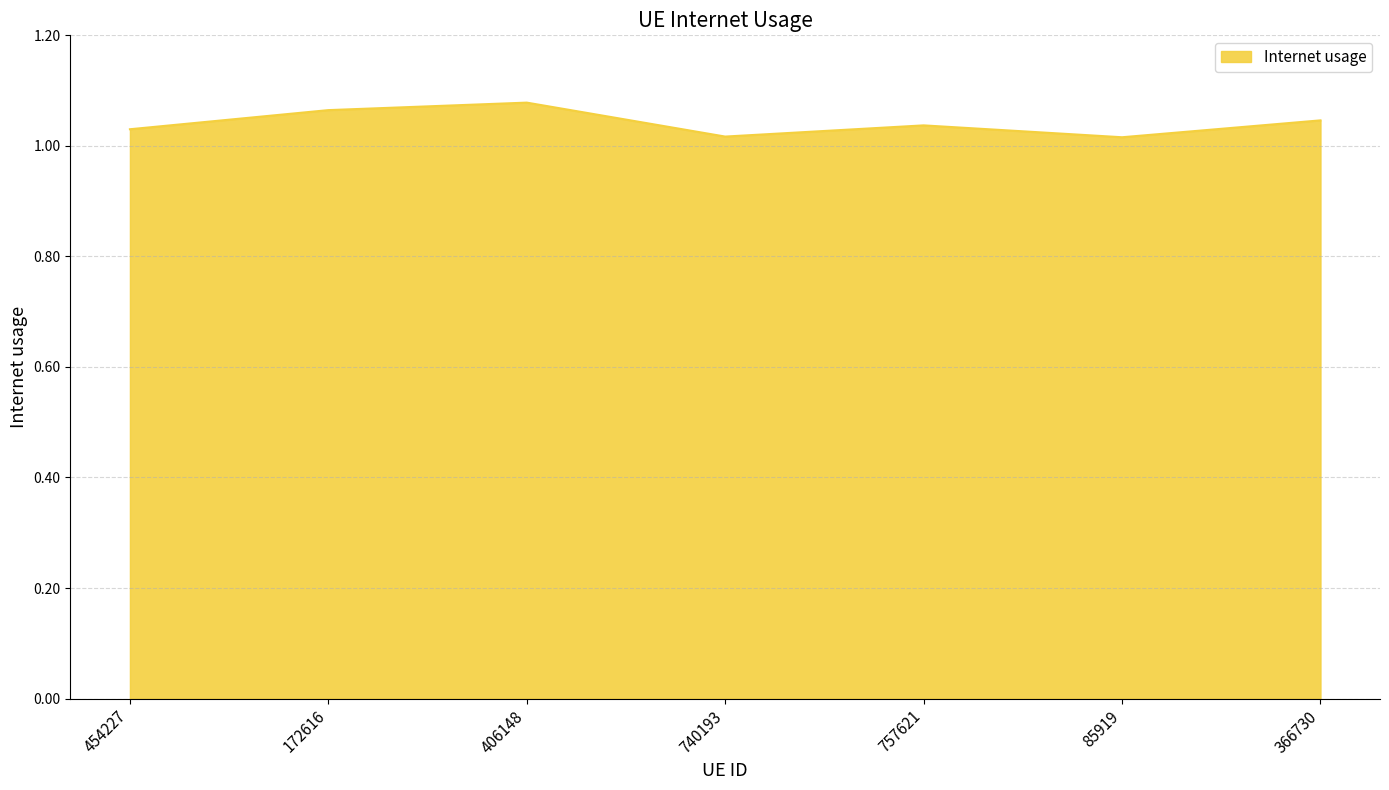

True or false: the data has more than 0 interior local peaks.

True